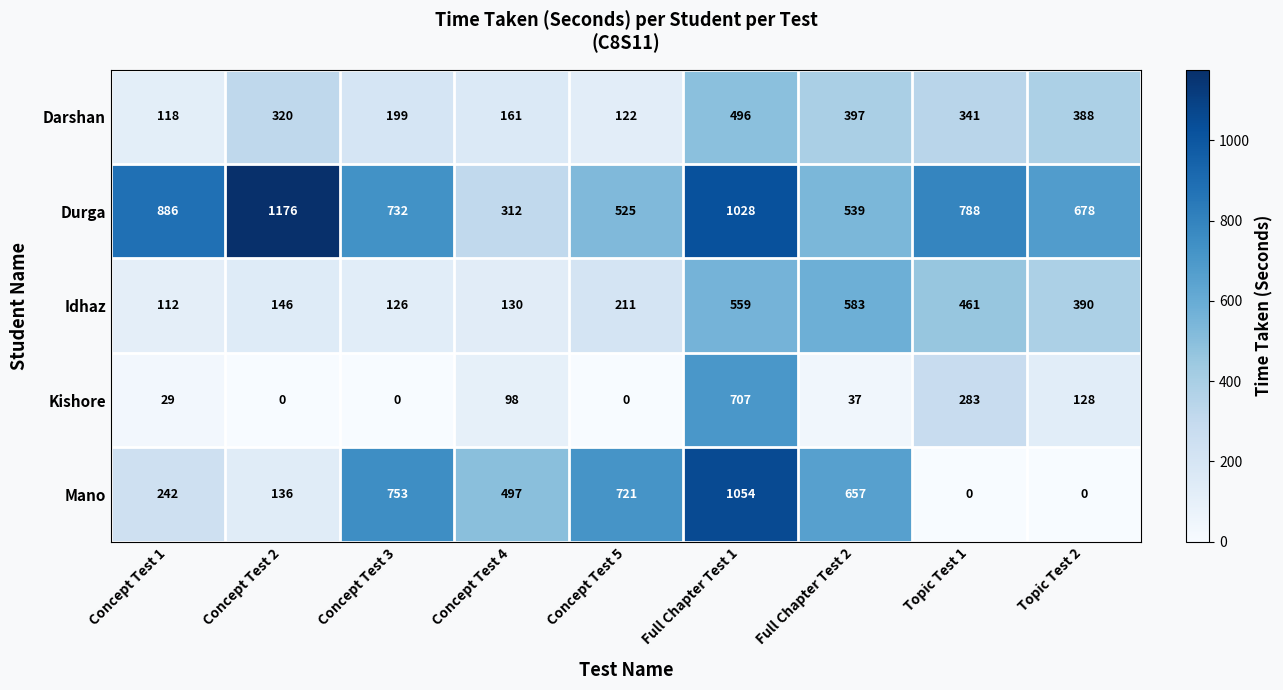

Which series changed the most between Full Chapter Test 1 and Full Chapter Test 2?

Kishore